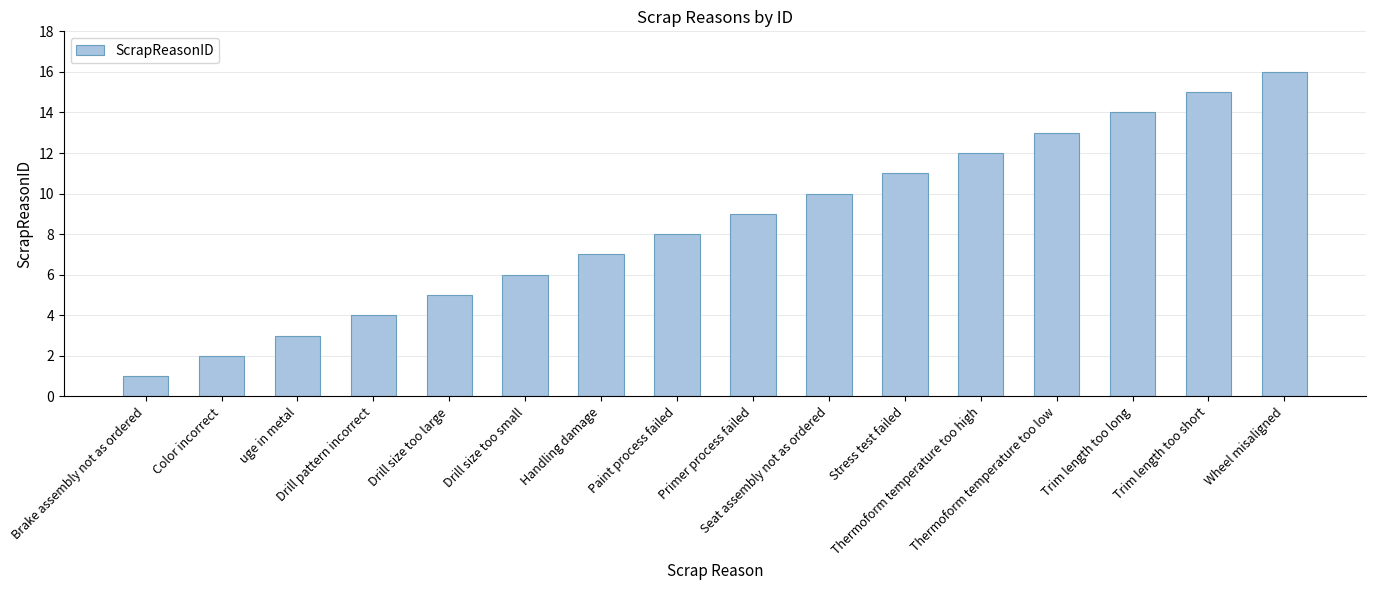

What is the ratio of the value at Brake assembly not as ordered to the value at Primer process failed?

0.1